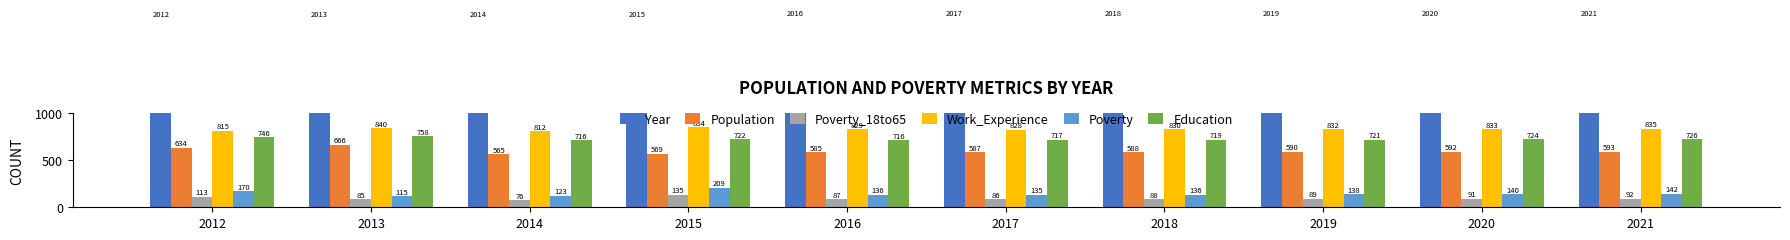

Which series has the largest total across all categories?

Year